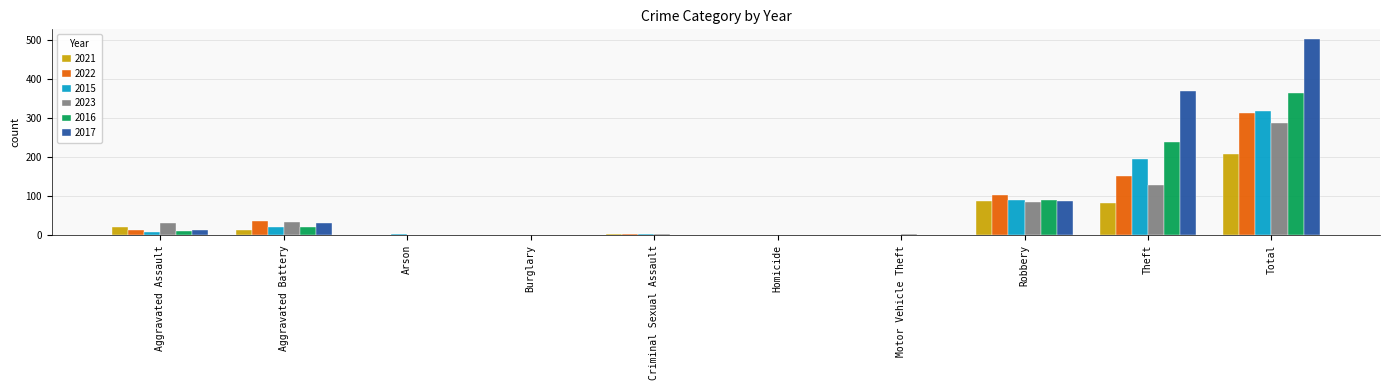

What is the maximum value for 2017?

502